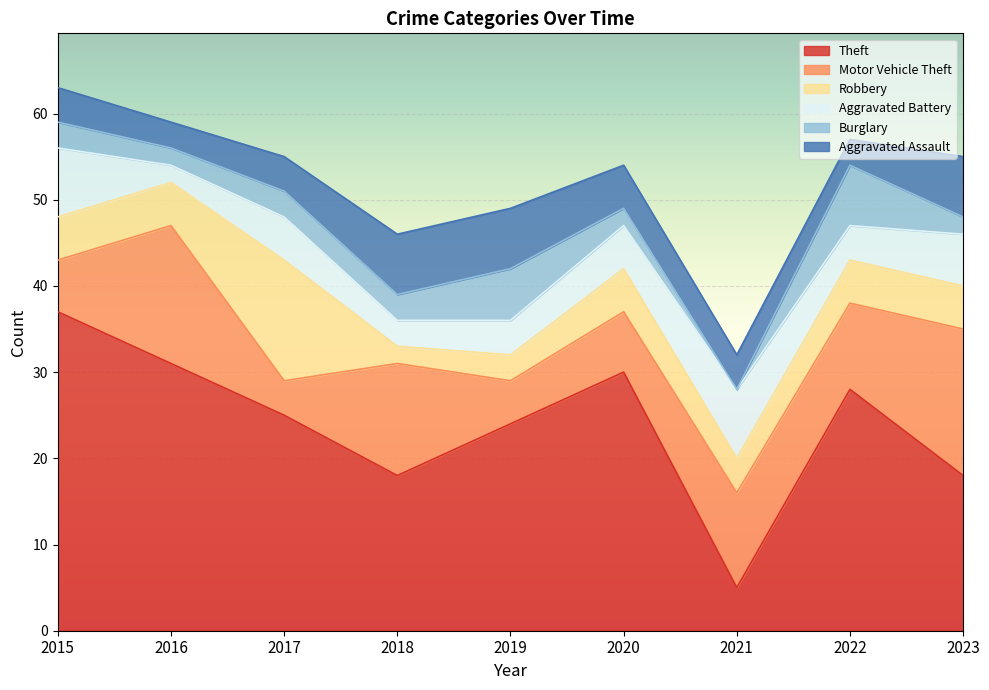

At 2022, list the series in order from smallest to largest.

Aggravated Assault, Aggravated Battery, Robbery, Burglary, Motor Vehicle Theft, Theft